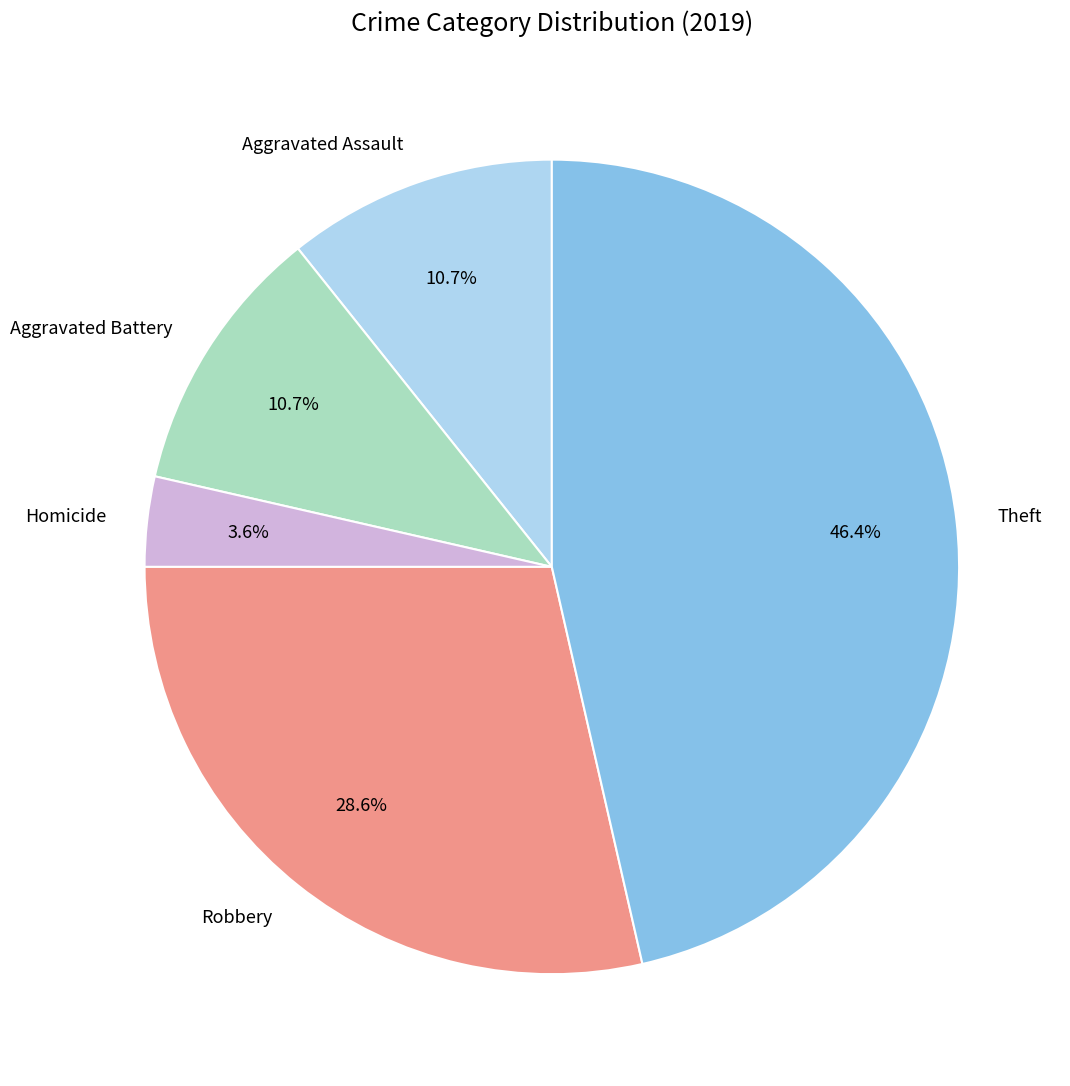

How many slices are in this pie chart?

5